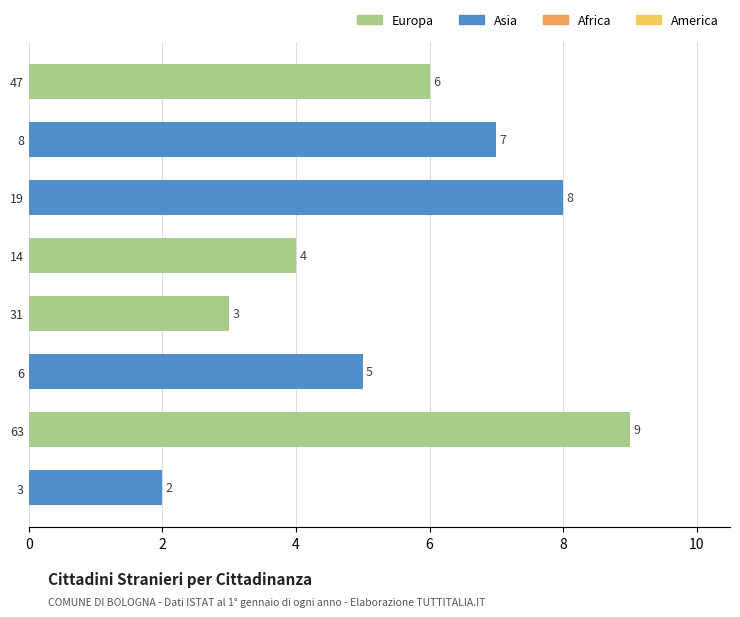

List the labels in order of value, largest first.

63, 19, 8, 47, 6, 14, 31, 3